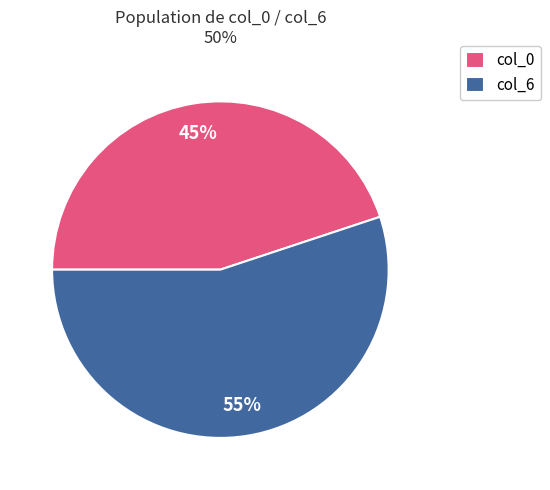

Between col_6 and col_0, which is larger?

col_6